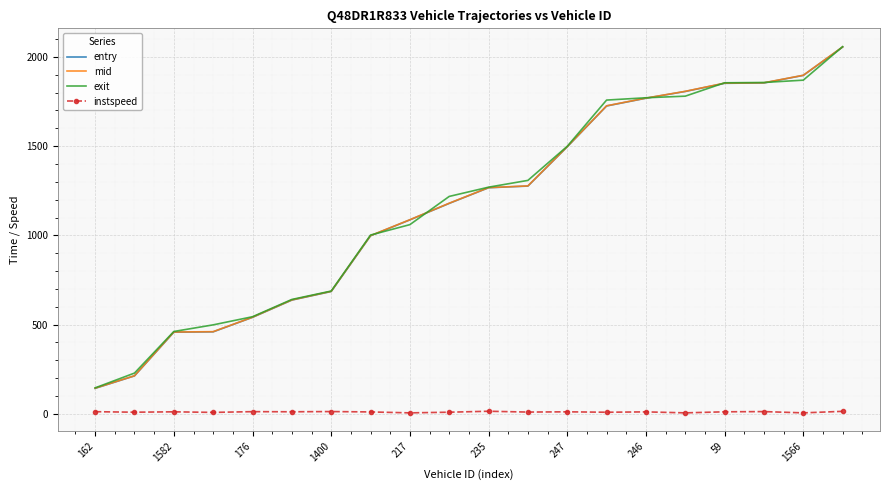

Which series has the widest spread of values?

entry